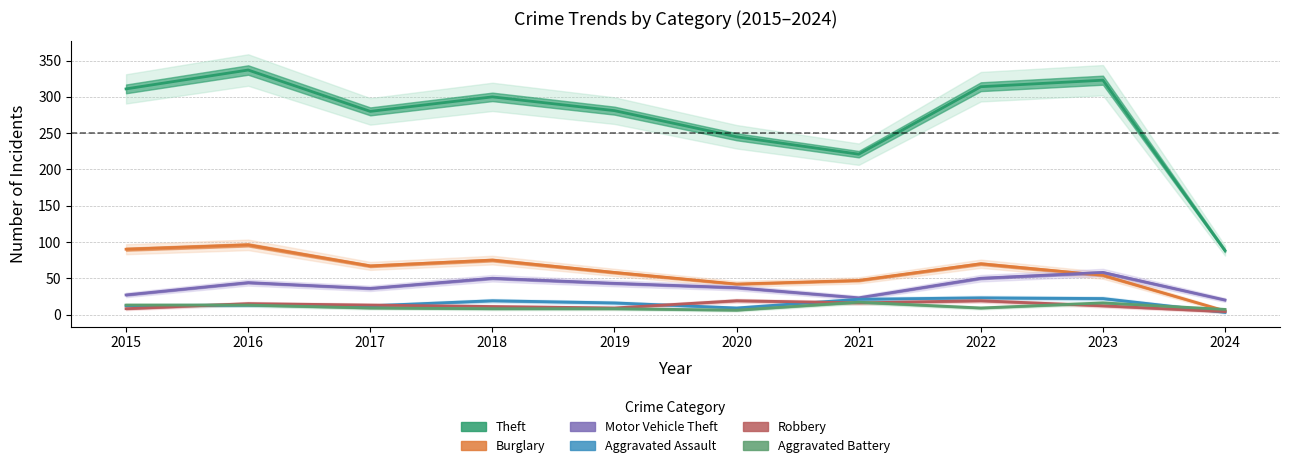

At which category does the chart reach its peak across all series?

2016